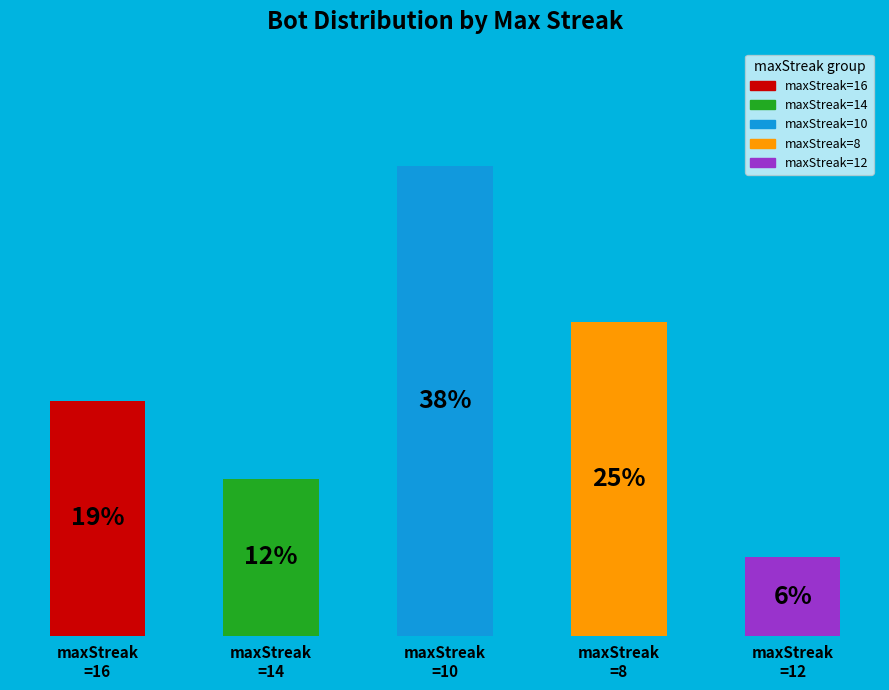

To the nearest percent, what is the average slice percentage?

20%